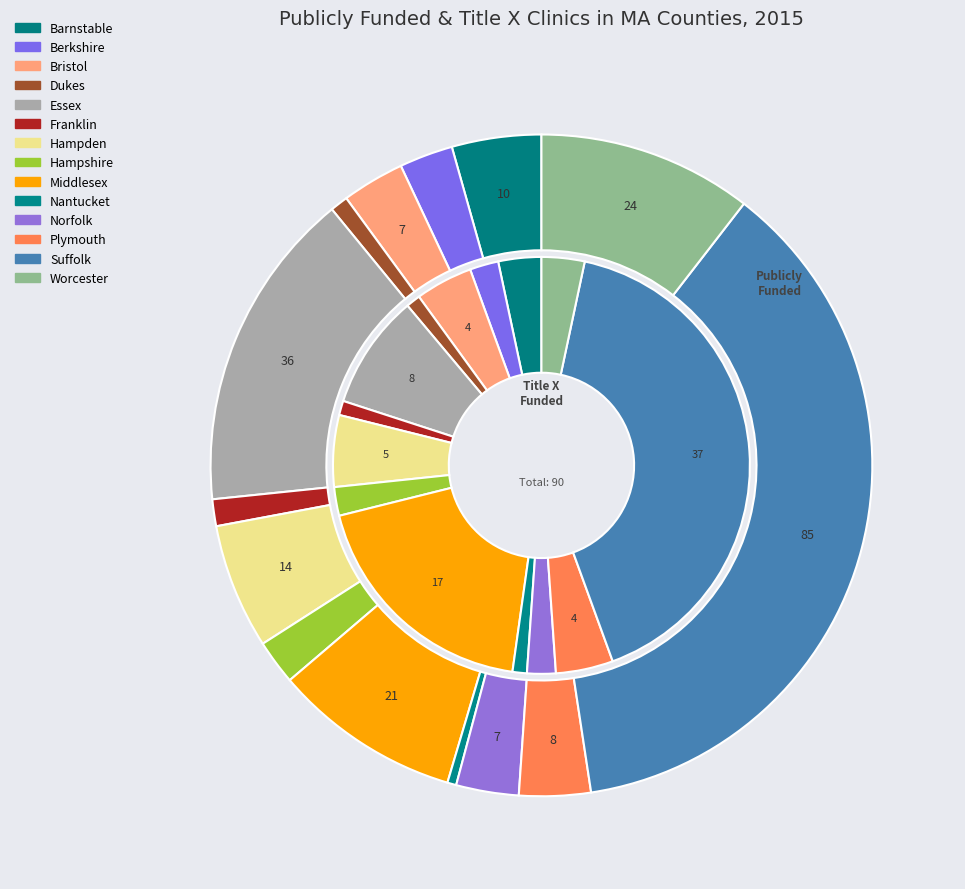

Is it true that 7 is 1% of the pie?

False